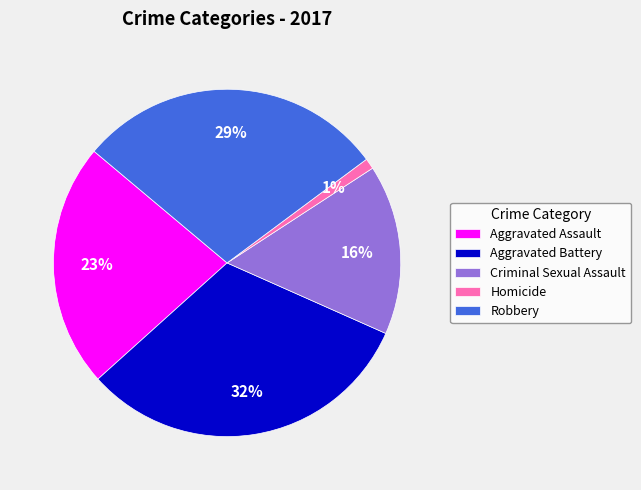

Approximately how many times larger is the value at Aggravated Battery compared to Criminal Sexual Assault?

2.0